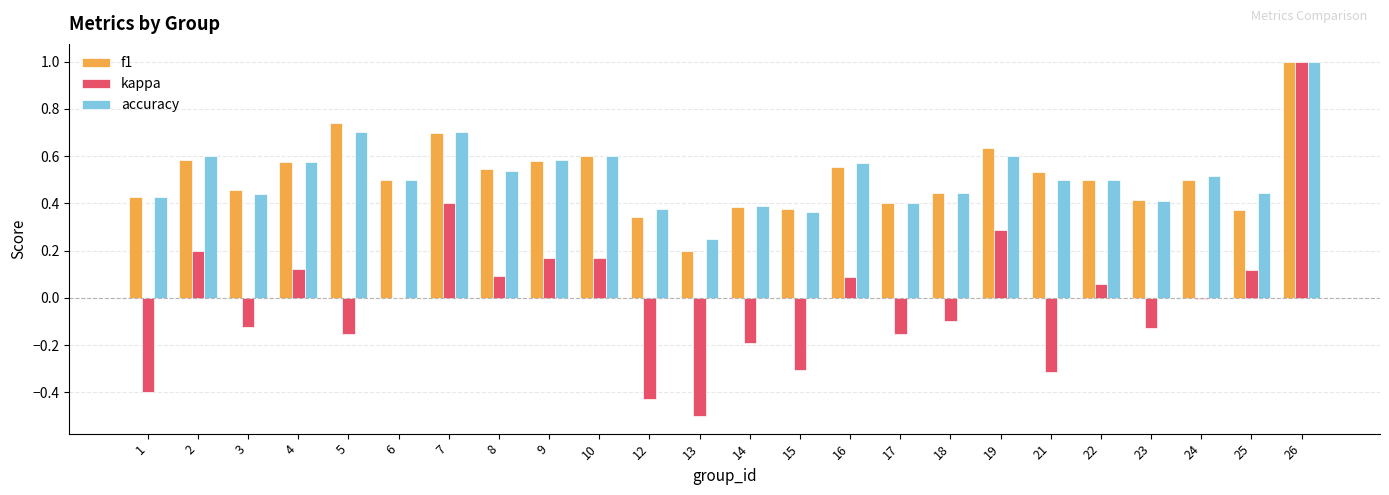

What is the sum of the accuracy values at 5 and 15?

1.1